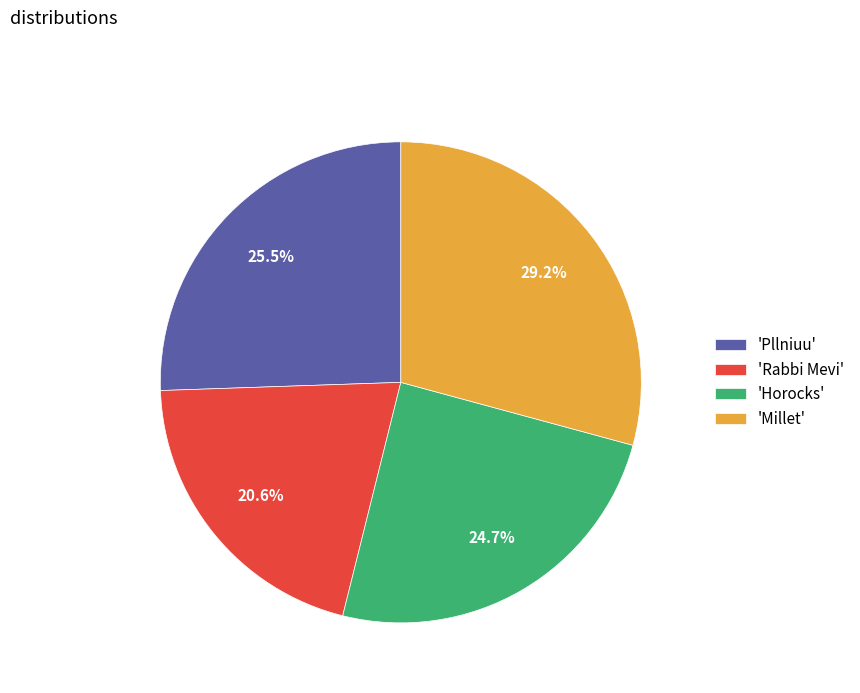

What is the total percentage of 'Millet' and 'Rabbi Mevi'?

49.8%